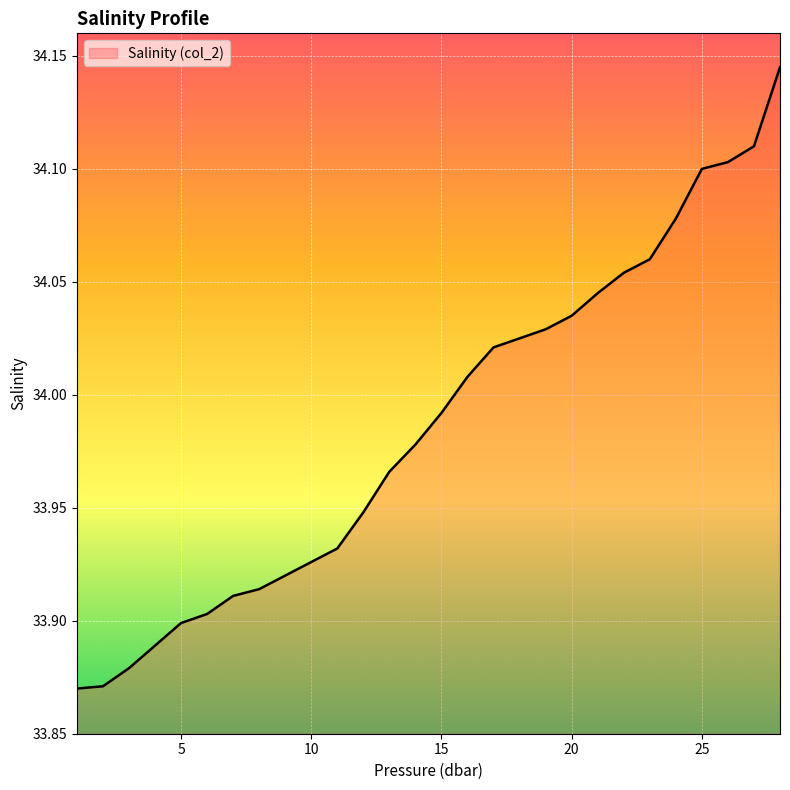

What is the difference between the maximum and minimum values?

0.3